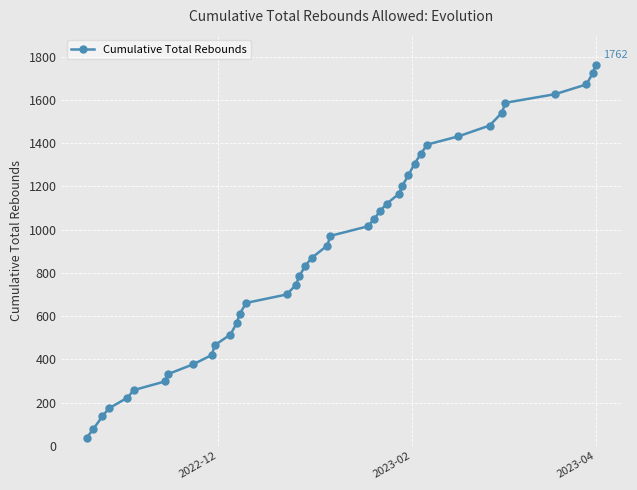

What is the difference between the second highest and second lowest values?

1645